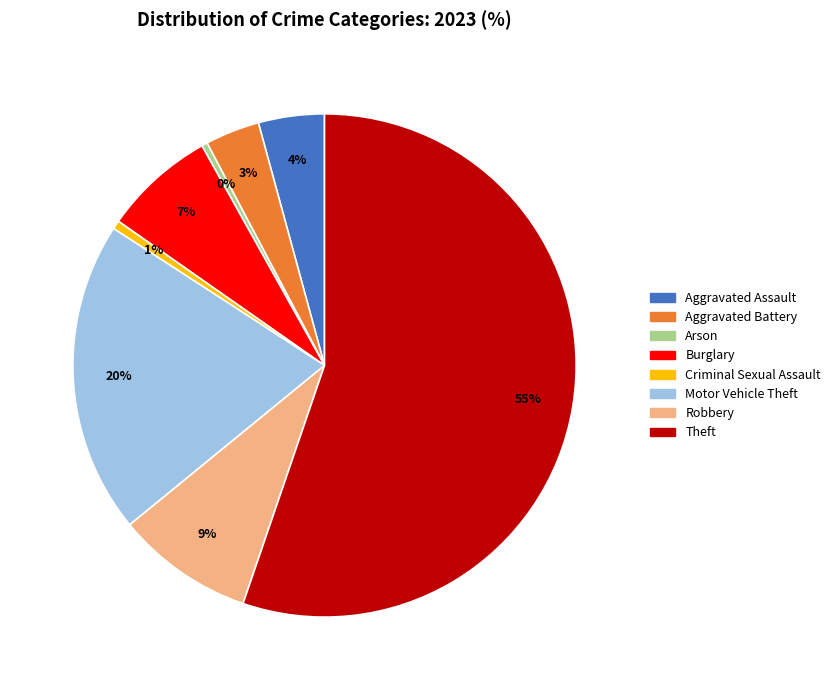

Is there a majority slice in this chart?

Yes